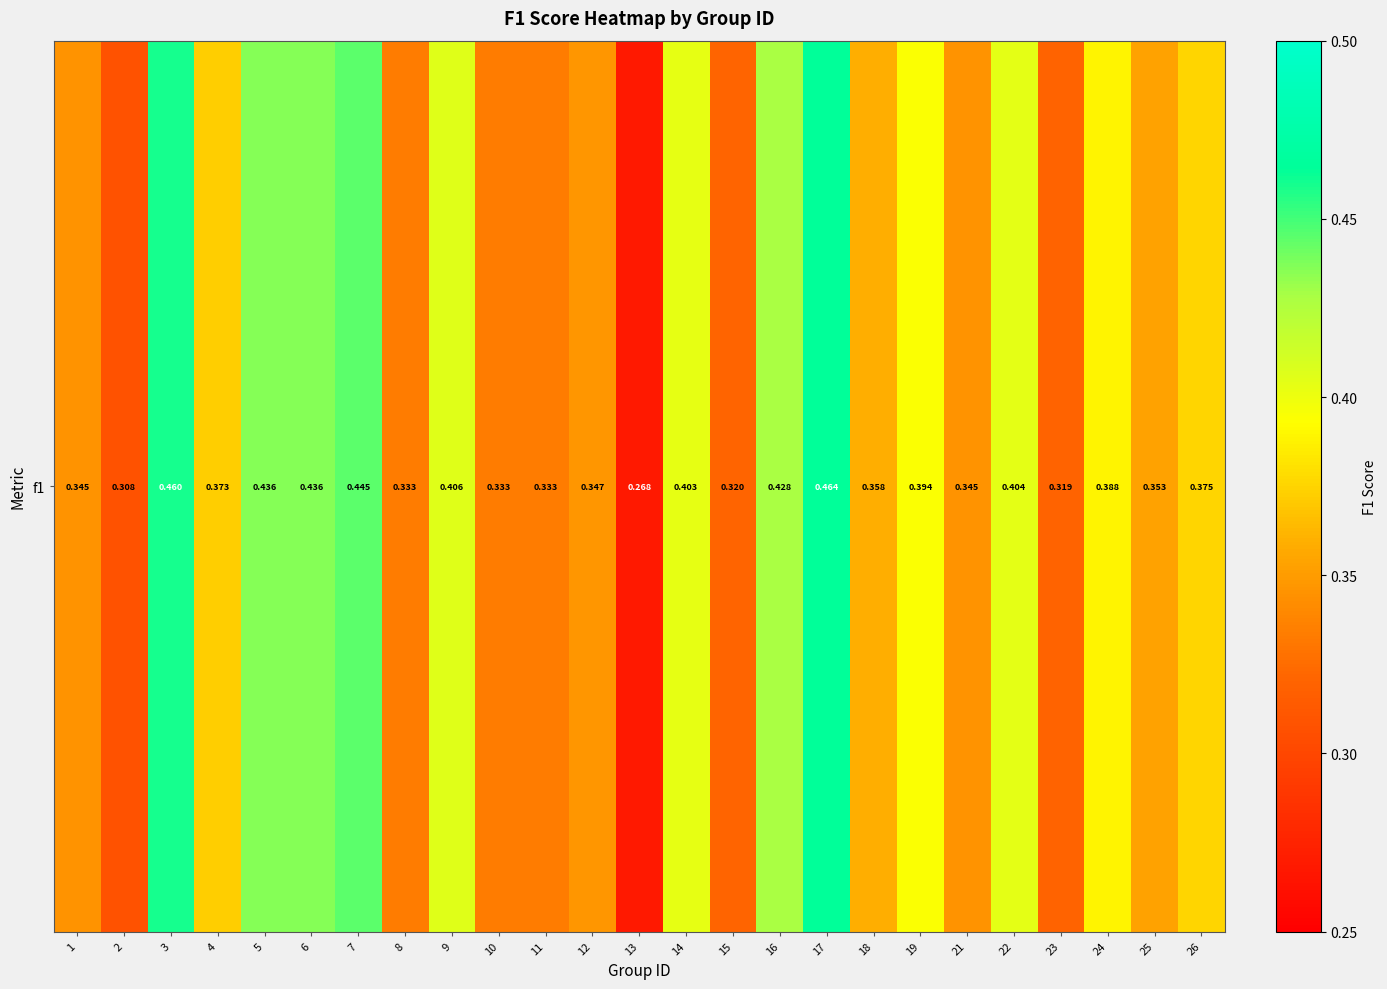

How many categories are shown in the chart?

25